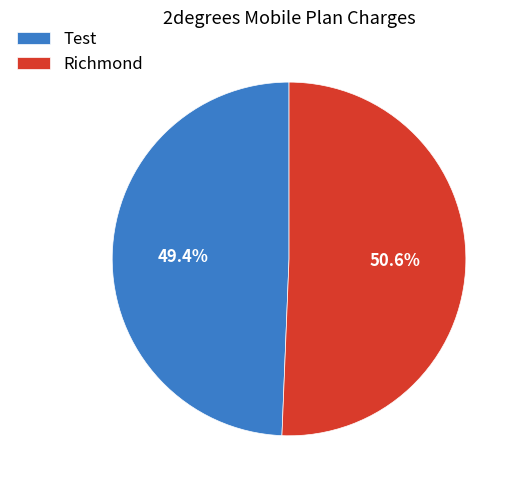

Between Richmond and Test, which is larger?

Richmond